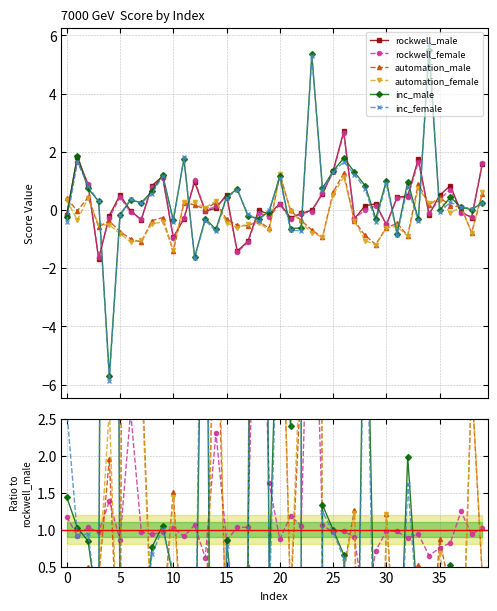

How many negative values does the automation_female series have?

16